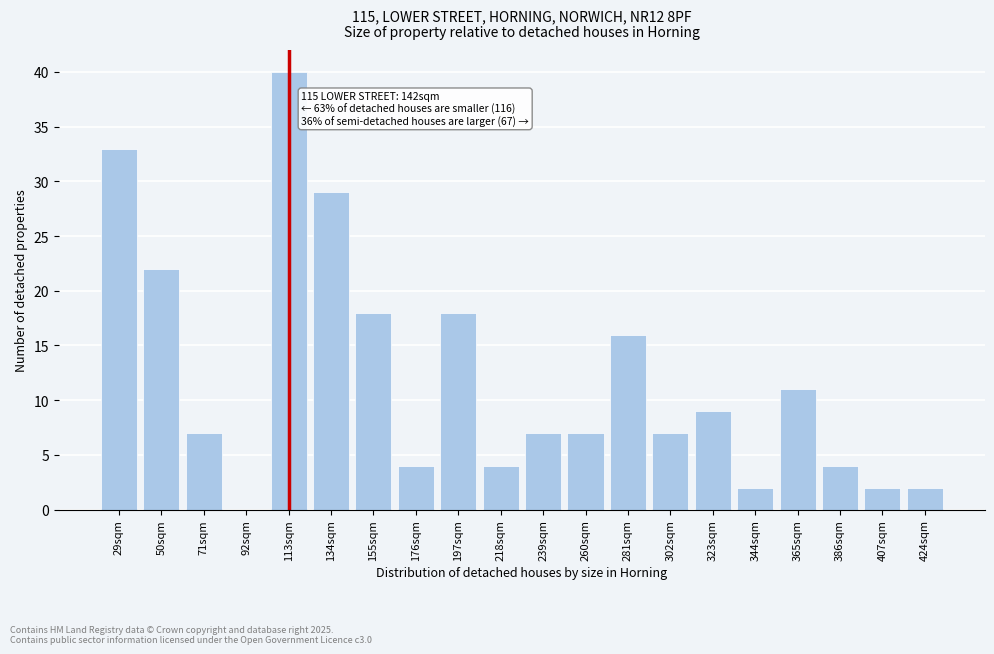

Reading left to right, what are all the values shown in this chart?

29sqm=33	50sqm=22	71sqm=7	92sqm=0	113sqm=40	134sqm=29	155sqm=18	176sqm=4	197sqm=18	218sqm=4	239sqm=7	260sqm=7	281sqm=16	302sqm=7	323sqm=9	344sqm=2	365sqm=11	386sqm=4	407sqm=2	424sqm=2